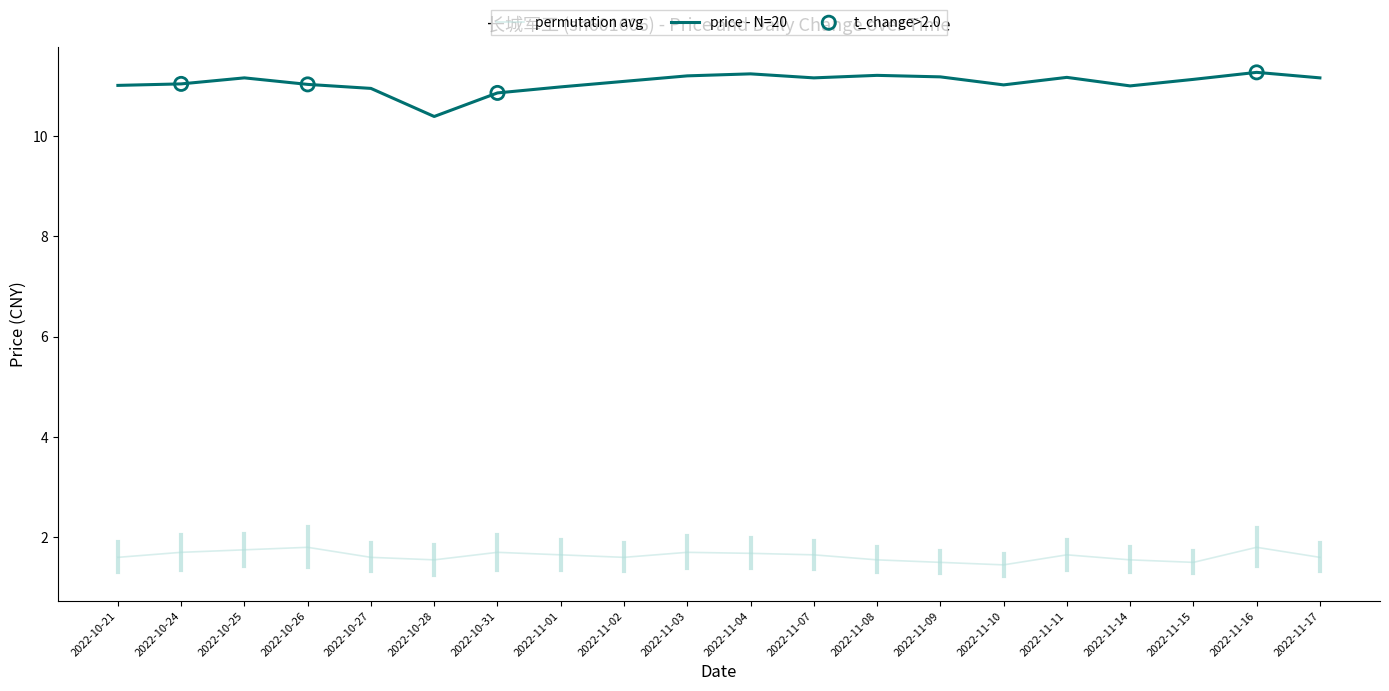

Which series has the largest range (max minus min)?

price - N=20